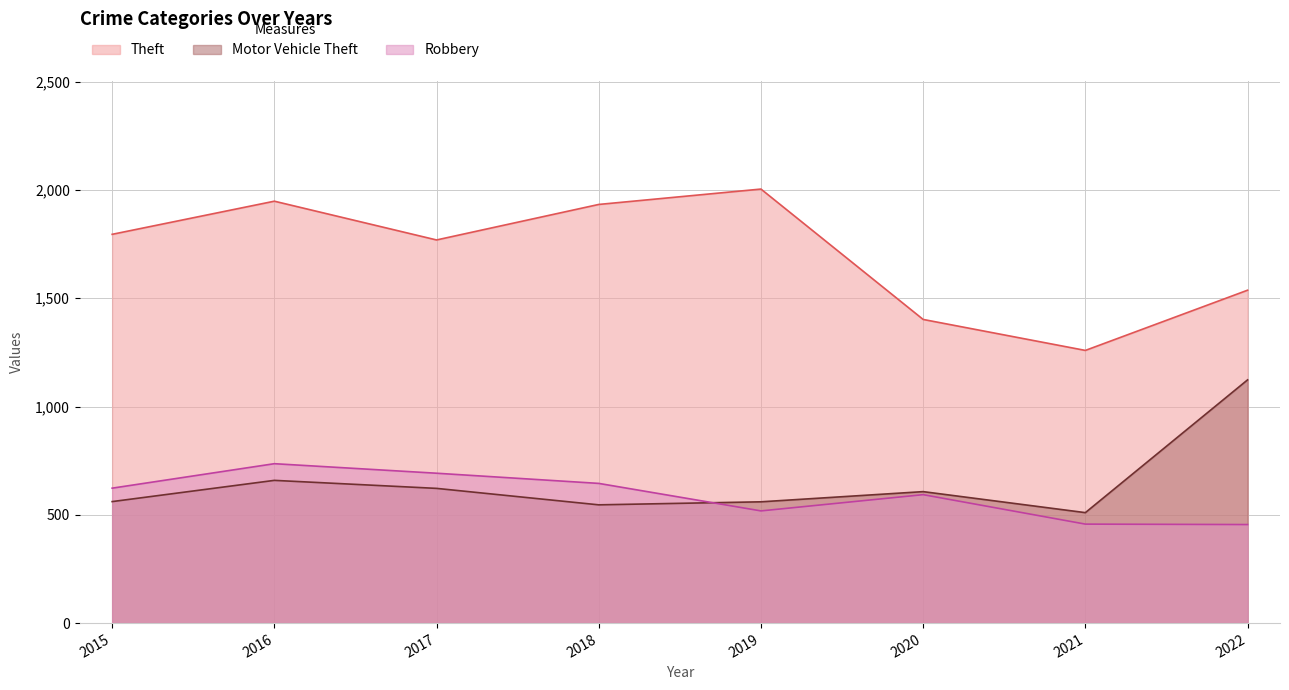

At how many categories does at least one series exceed 1719?

5